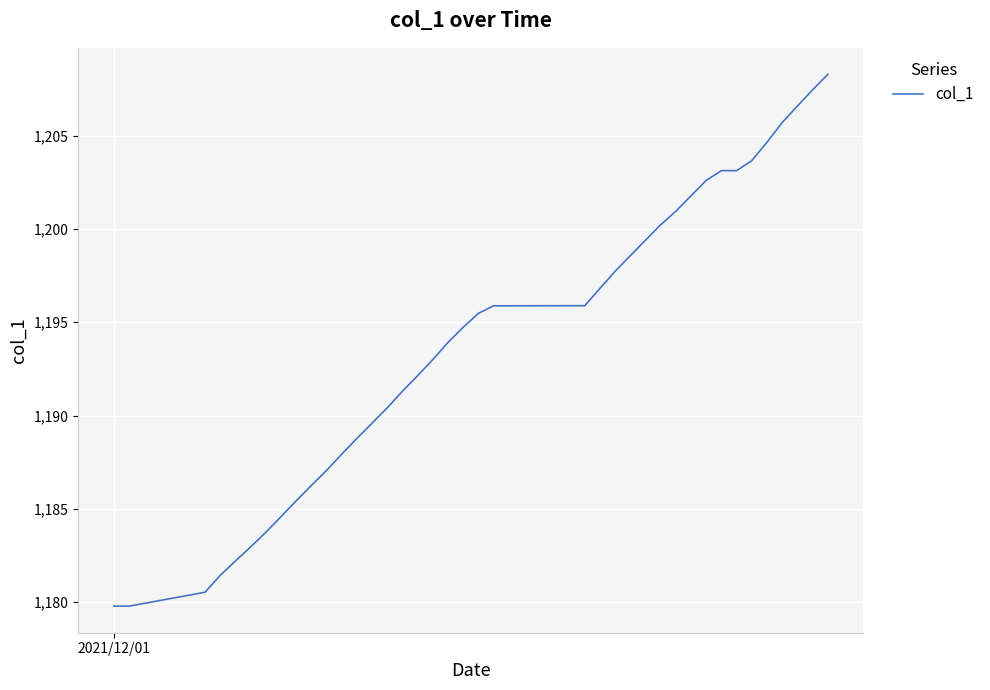

What is the difference between the maximum and minimum values?

28.5